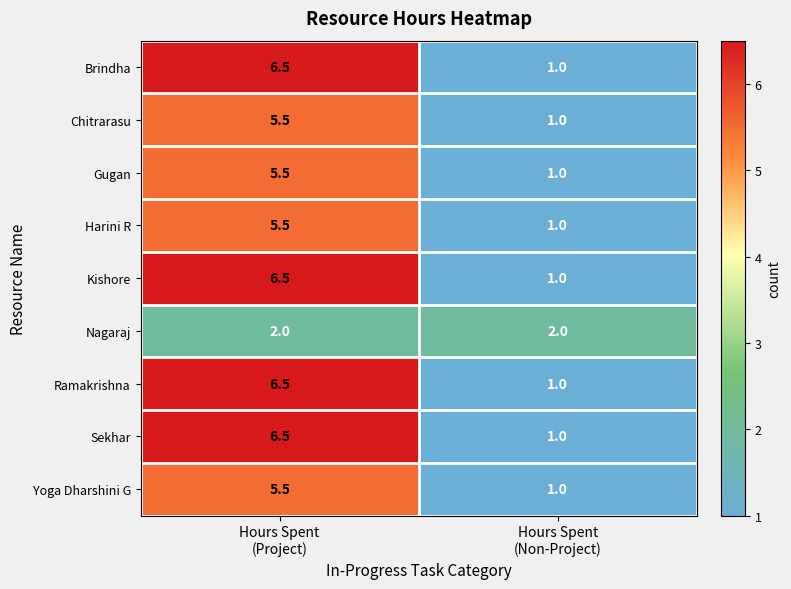

What is the difference between the maximum and minimum values in the Gugan series?

4.5